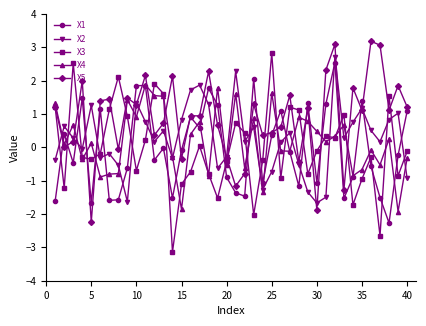

True or false: X3 and X1 cross at least once.

True